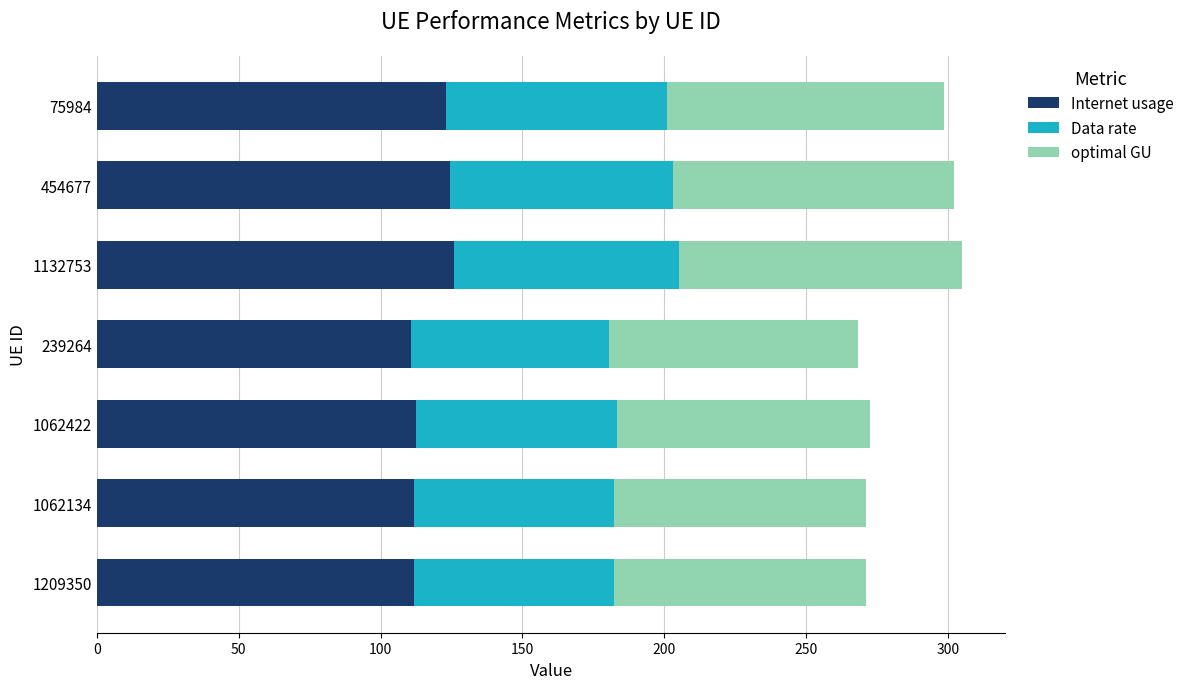

What is the difference between the maximum and minimum values in the Internet usage series?

15.1